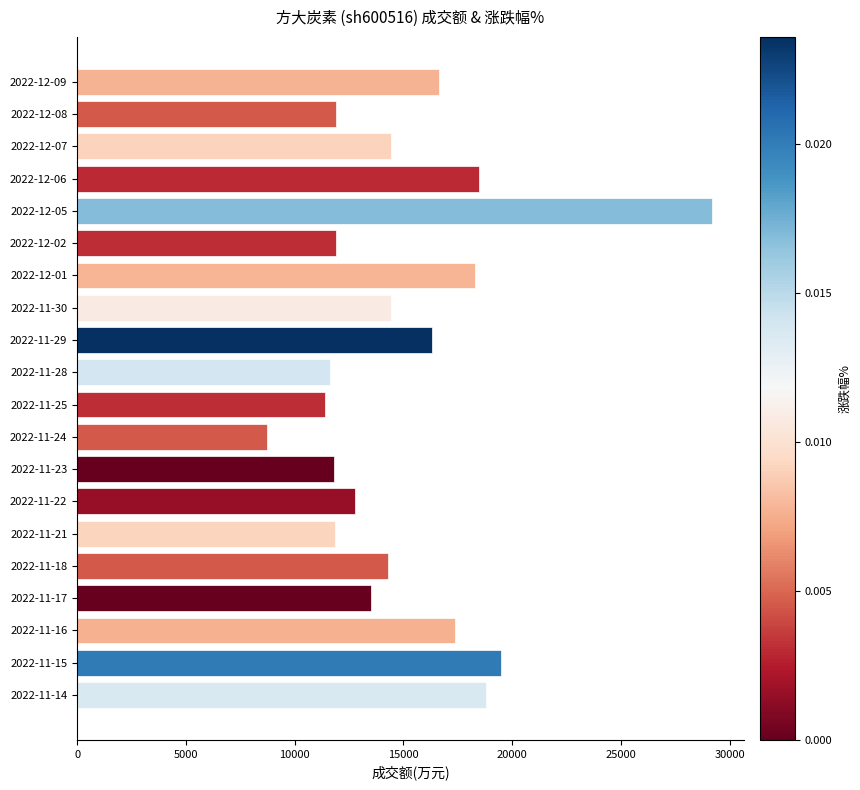

Is it true that the value at 2022-11-14 is 18788?

True